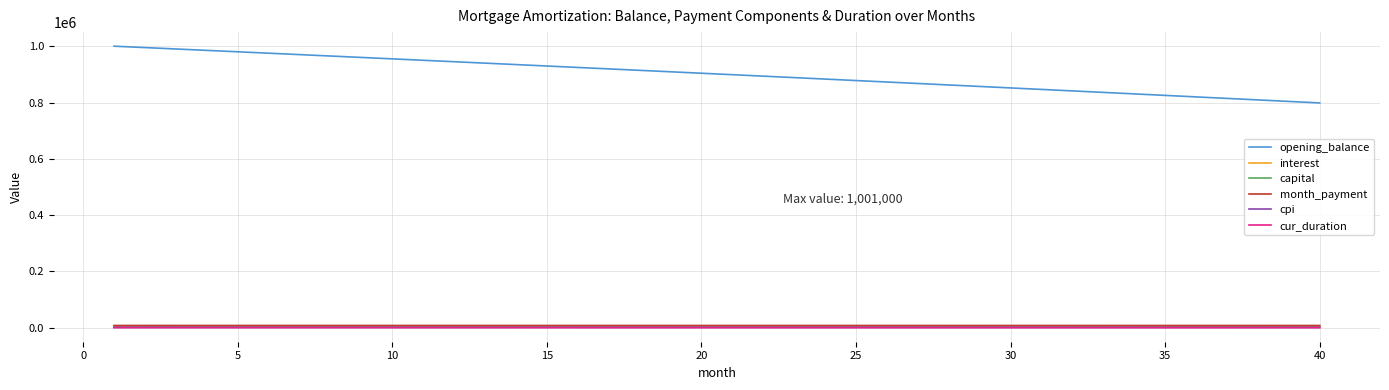

What is the difference between the maximum and minimum values in the cpi series?

202.0